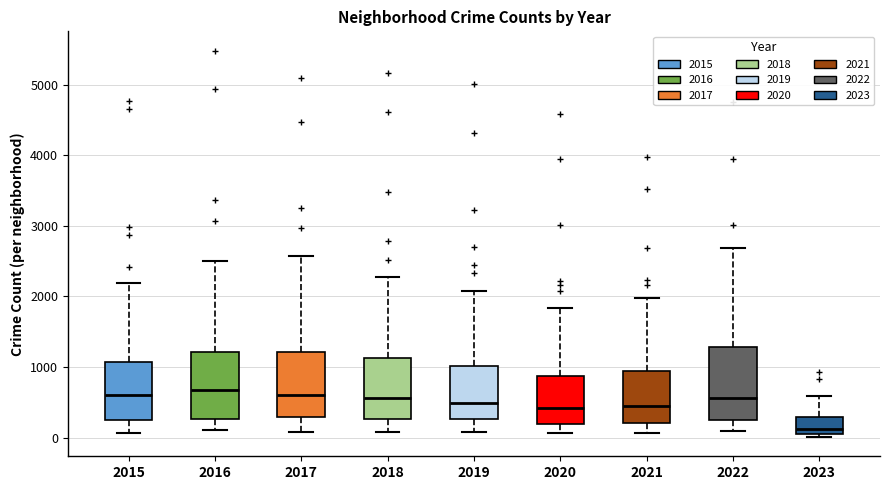

Reading left to right, read every box against the y-axis: the position of its median line, the range the box covers, and the ends of its whiskers. The values are not printed on the chart, so give them approximately, as read against the axis.

2015: median 600, box 300 to 1100, whiskers 100 to 2200
2016: median 700, box 300 to 1200, whiskers 100 to 2500
2017: median 600, box 300 to 1200, whiskers 100 to 2600
2018: median 600, box 300 to 1100, whiskers 100 to 2300
2019: median 500, box 300 to 1000, whiskers 100 to 2100
2020: median 400, box 200 to 900, whiskers 100 to 1800
2021: median 500, box 200 to 1000, whiskers 100 to 2000
2022: median 600, box 300 to 1300, whiskers 100 to 2700
2023: median 100 (just above the box's lower edge), box 100 to 300, whiskers 0 to 600